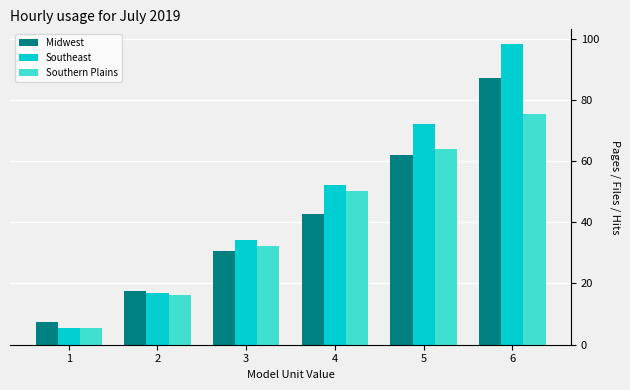

Reading left to right, what are all the values shown in this chart?

Midwest: 1=7.4	2=17.6	3=30.5	4=42.6	5=61.9	6=87.0
Southeast: 1=5.6	2=17.1	3=34.4	4=52.2	5=72.0	6=98.1
Southern Plains: 1=5.6	2=16.4	3=32.4	4=50.2	5=64.0	6=75.5